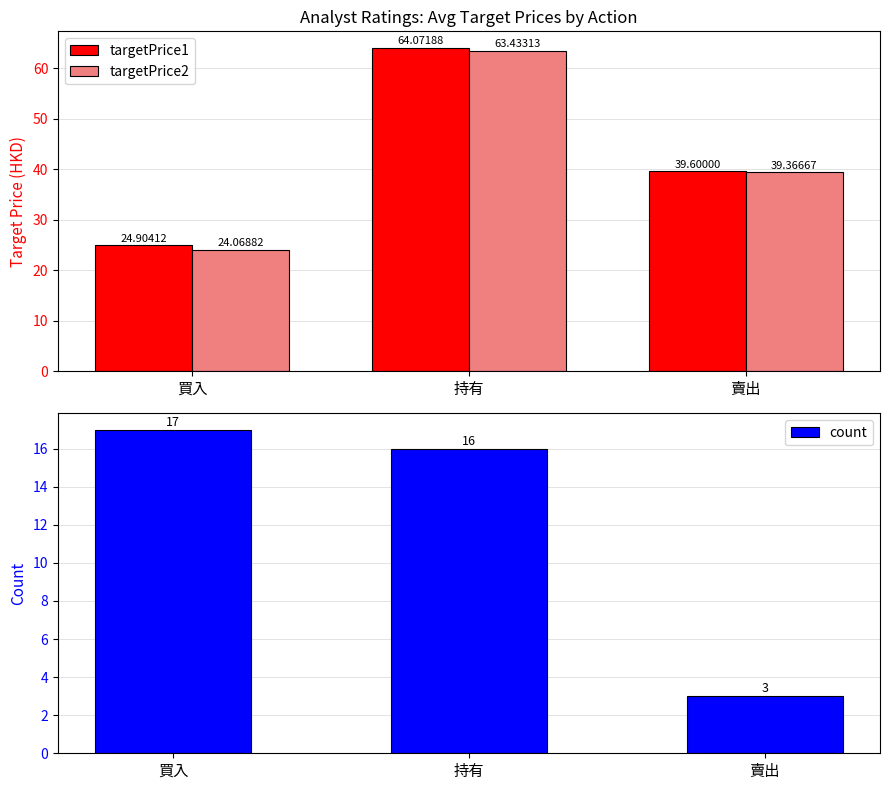

Between 持有 and 賣出, which series saw the biggest shift?

targetPrice1